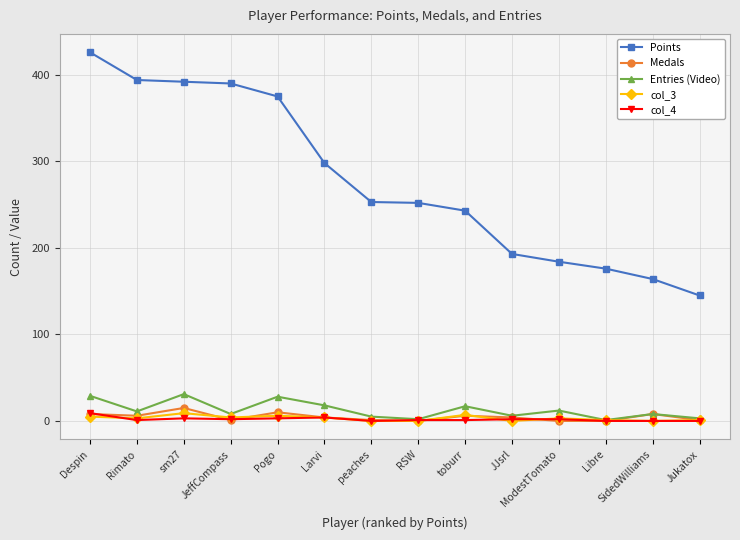

Where do col_4 and Medals first cross each other?

Despin and Rimato